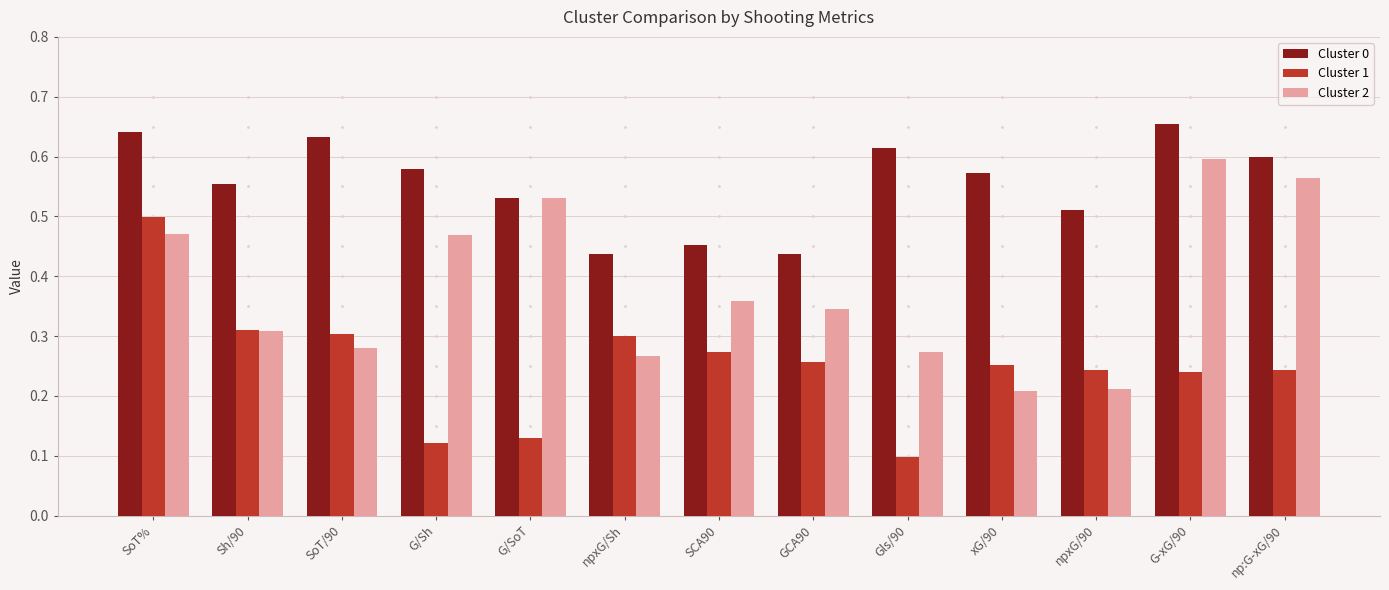

How many groups of bars are there?

13